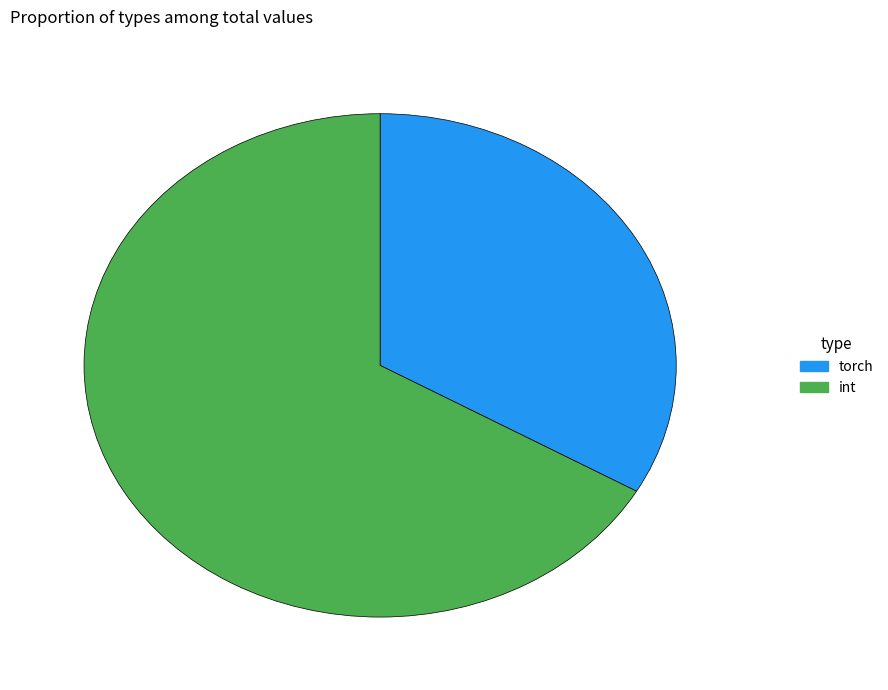

Between int and torch, which is larger?

int